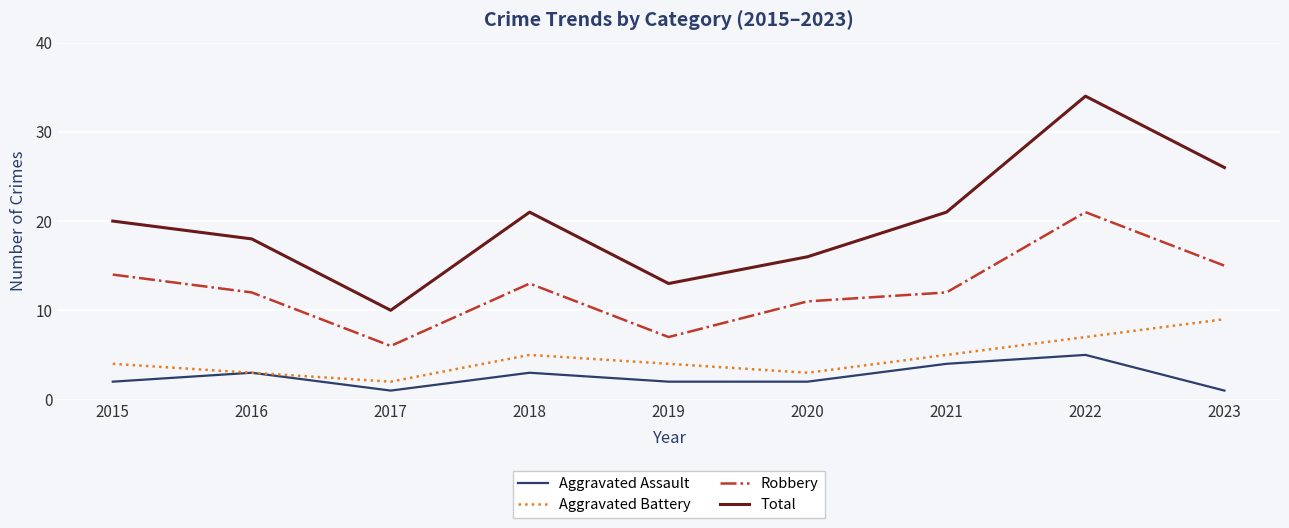

What is the highest value of the Total series?

34